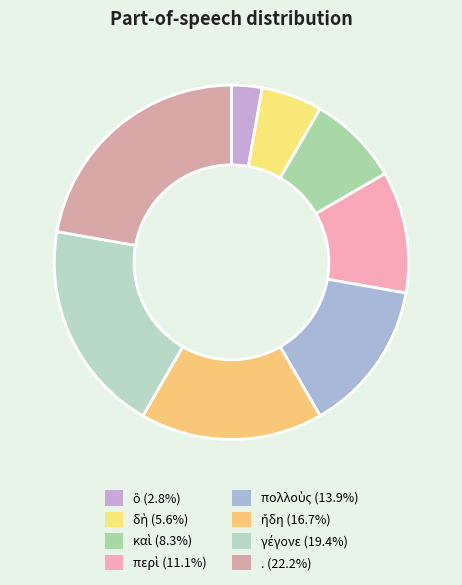

How many slices are in this pie chart?

8